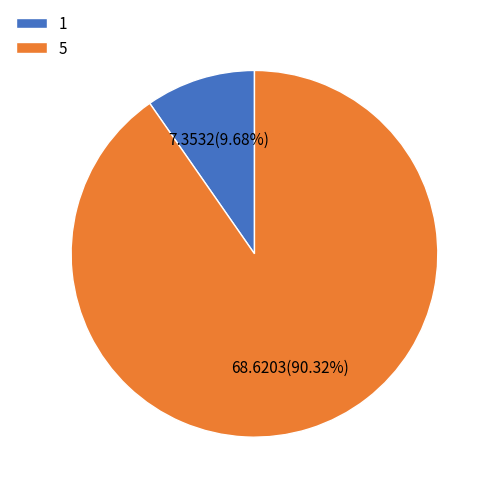

Which category has the biggest portion of the pie?

5